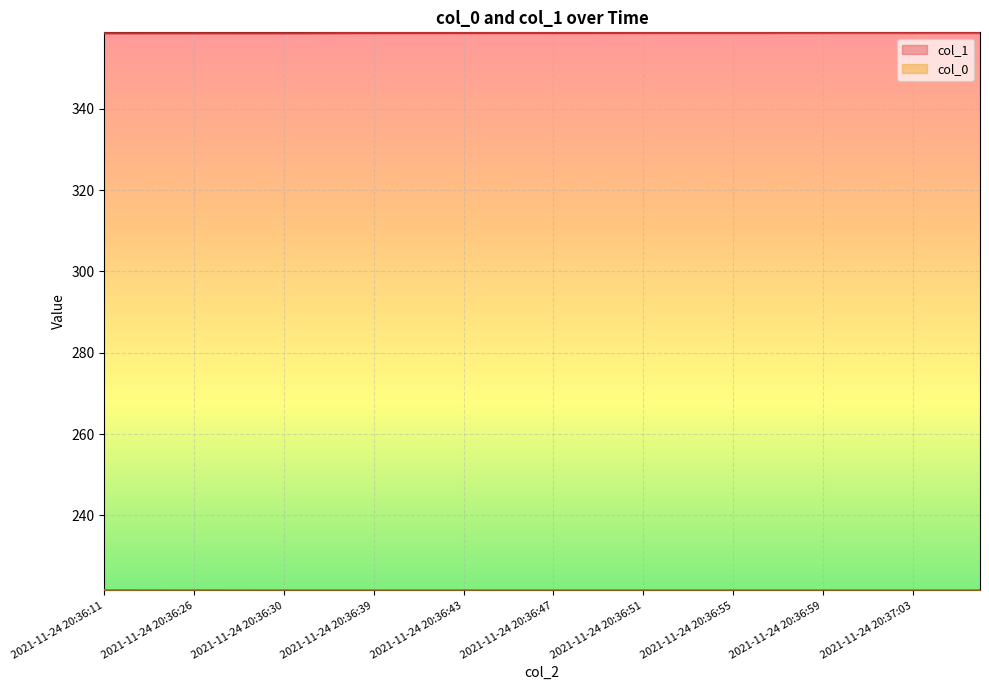

Count the col_0 values in the range 221 to 222.

40